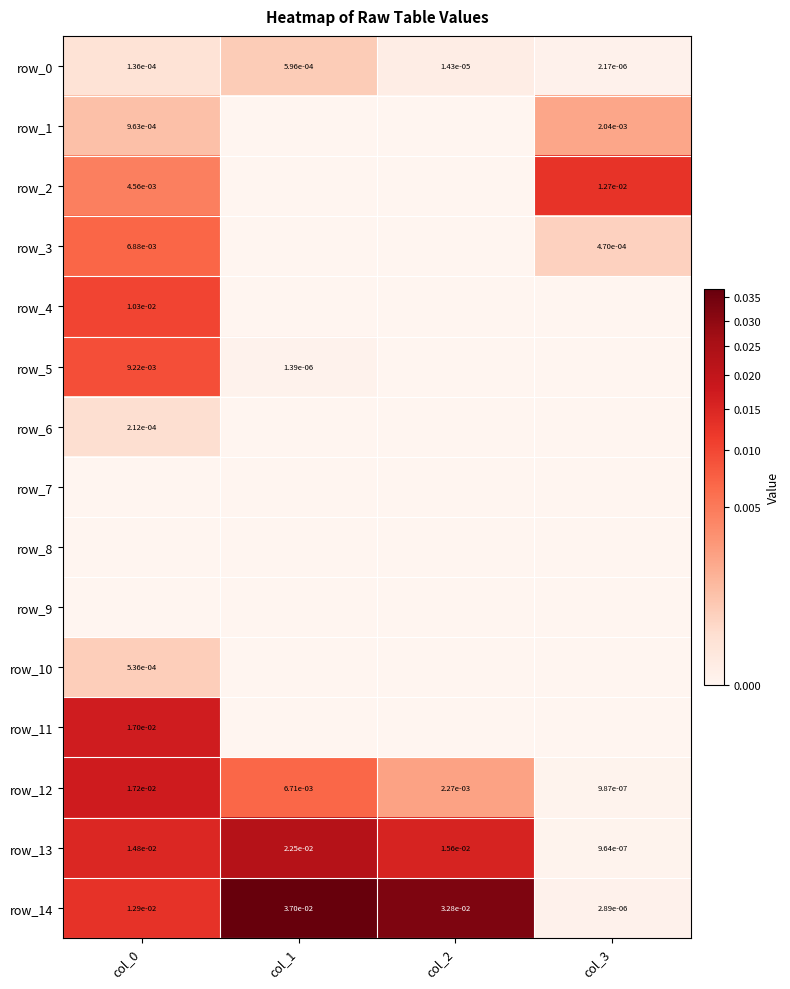

At how many categories does at least one series exceed 0?

4